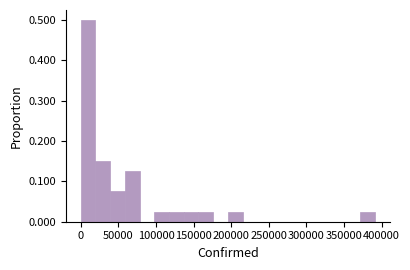

Read against the x-axis, roughly where is the centre of the tallest bar?

10000